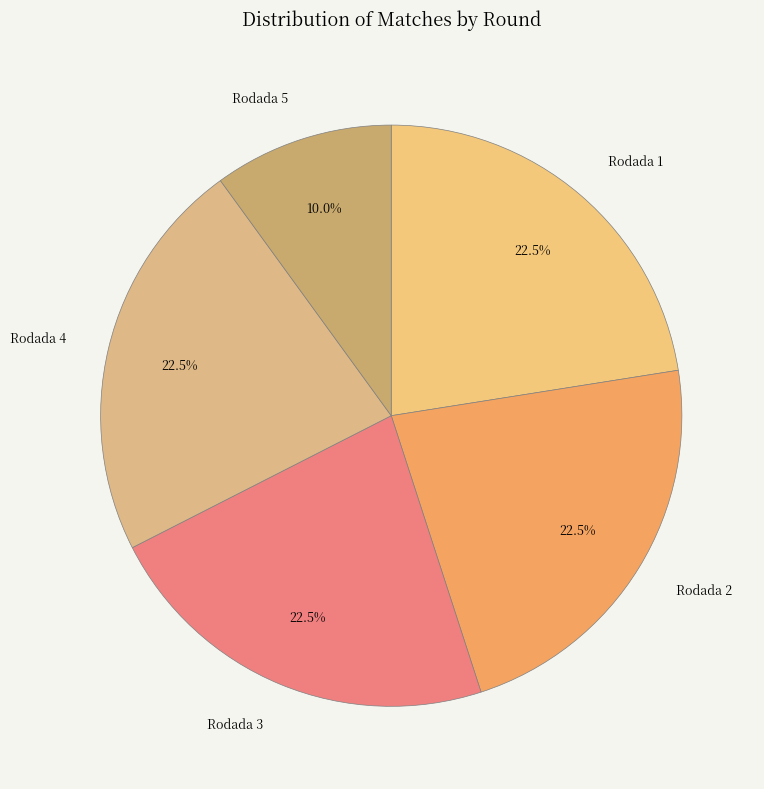

How many segments does this pie chart have?

5